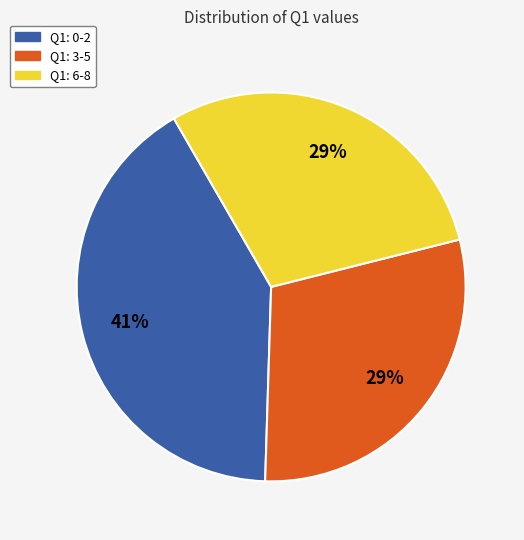

To the nearest percent, what is the difference between the largest and smallest slice percentages?

12%